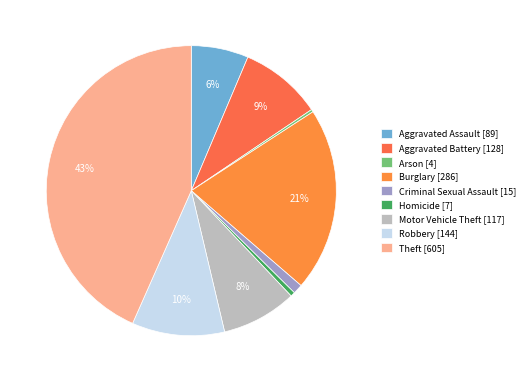

To the nearest percent, what is the average slice percentage?

11%